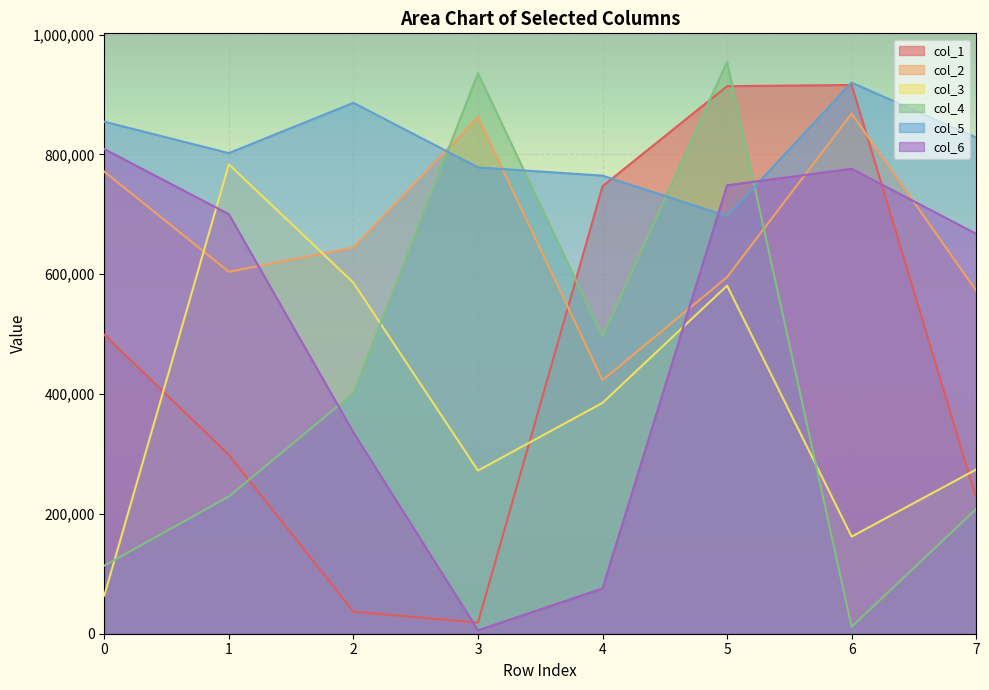

Which series has the largest total across all categories?

col_5